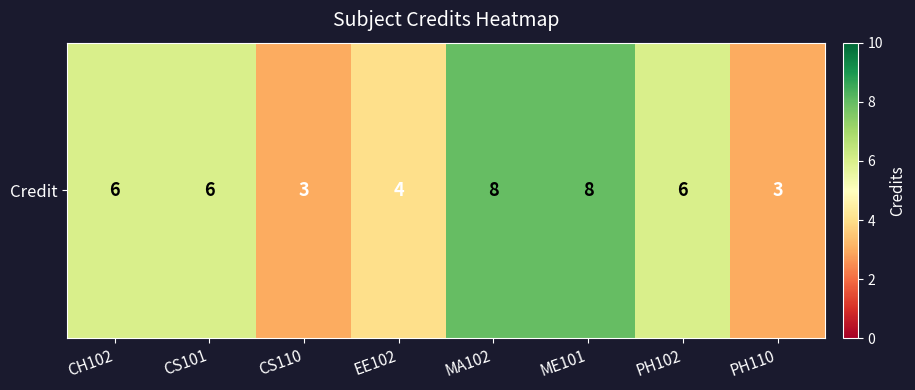

What is the average value?

6